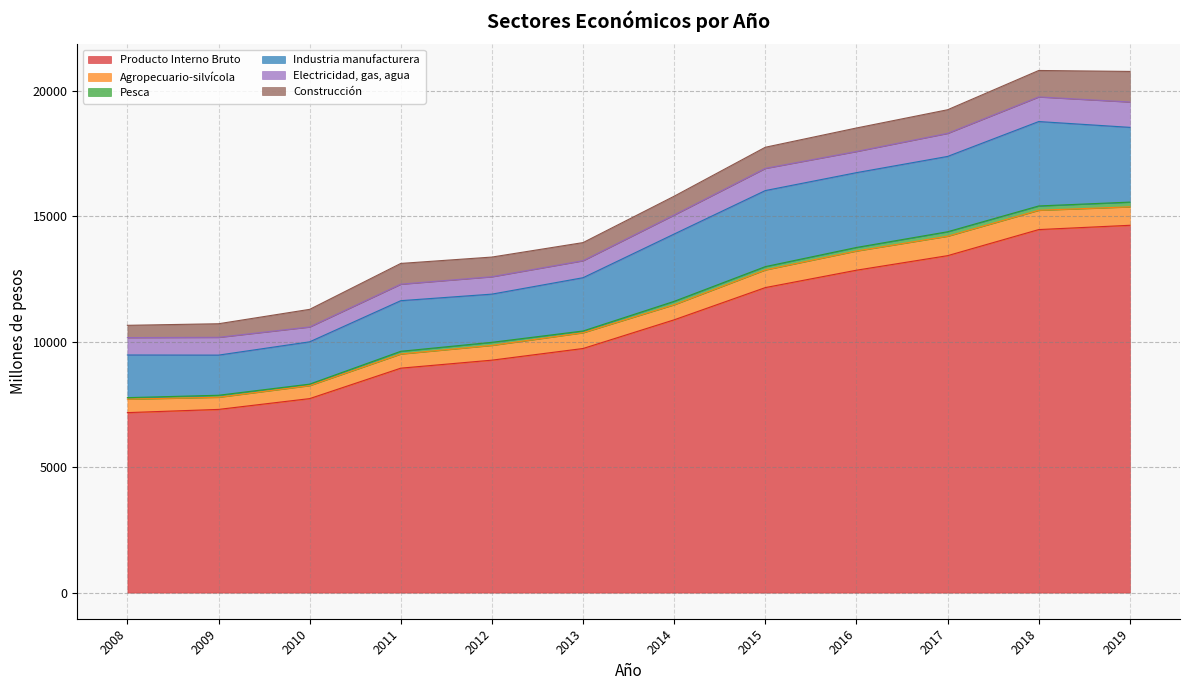

At which label is Producto Interno Bruto closest to 10913?

2014